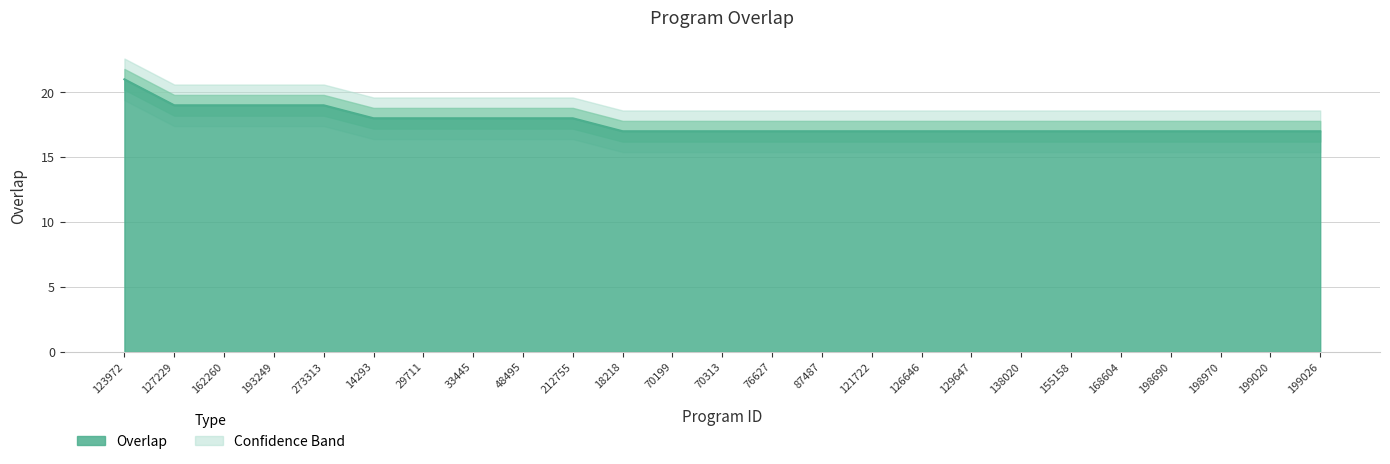

The value at 162260 is 19. True or false?

True